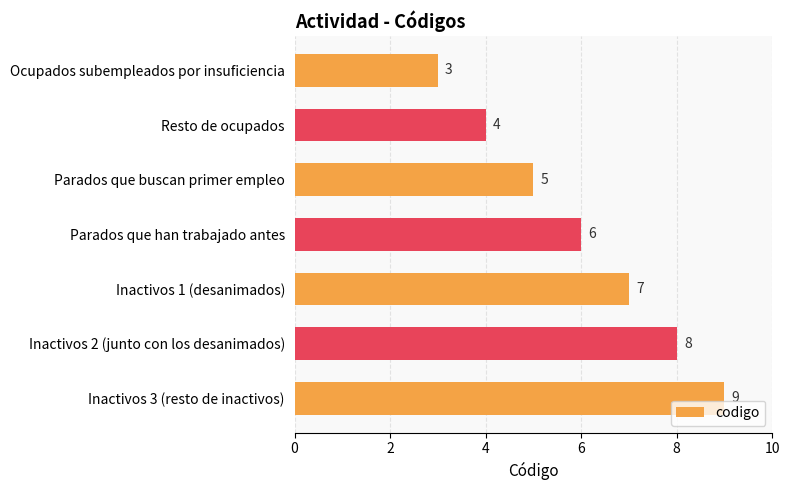

Reading top to bottom, extract all data points from this chart.

3	4	5	6	7	8	9